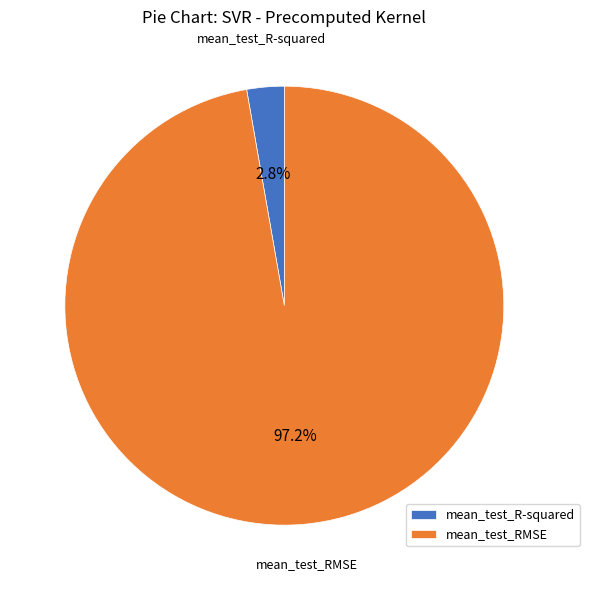

What percentage is NOT represented by mean_test_R-squared?

97.2%